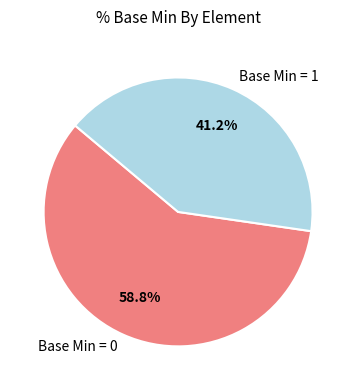

Is there a majority slice in this chart?

Yes